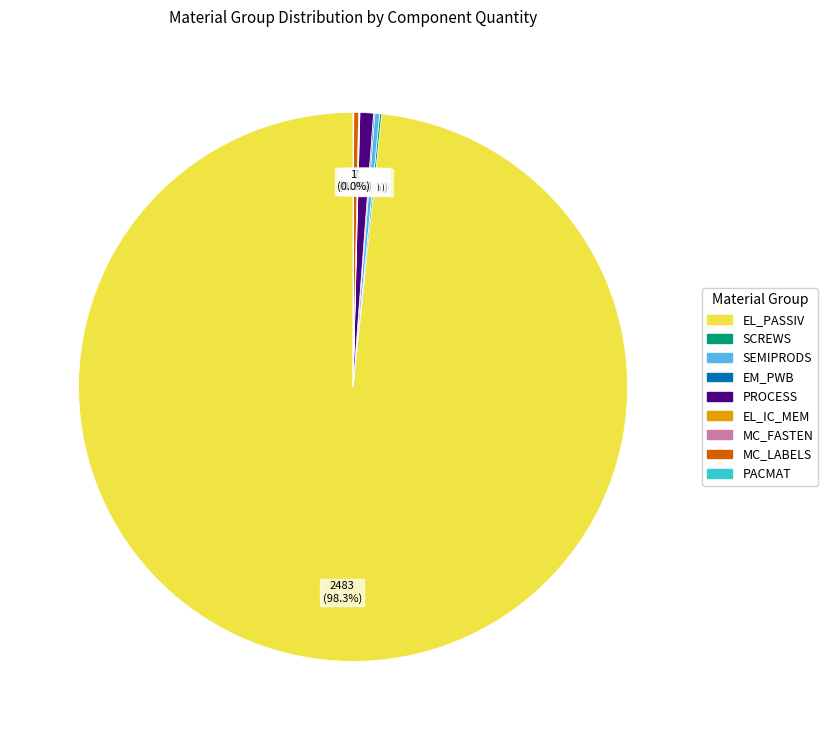

Which slice represents more than half of the pie?

EL_PASSIV